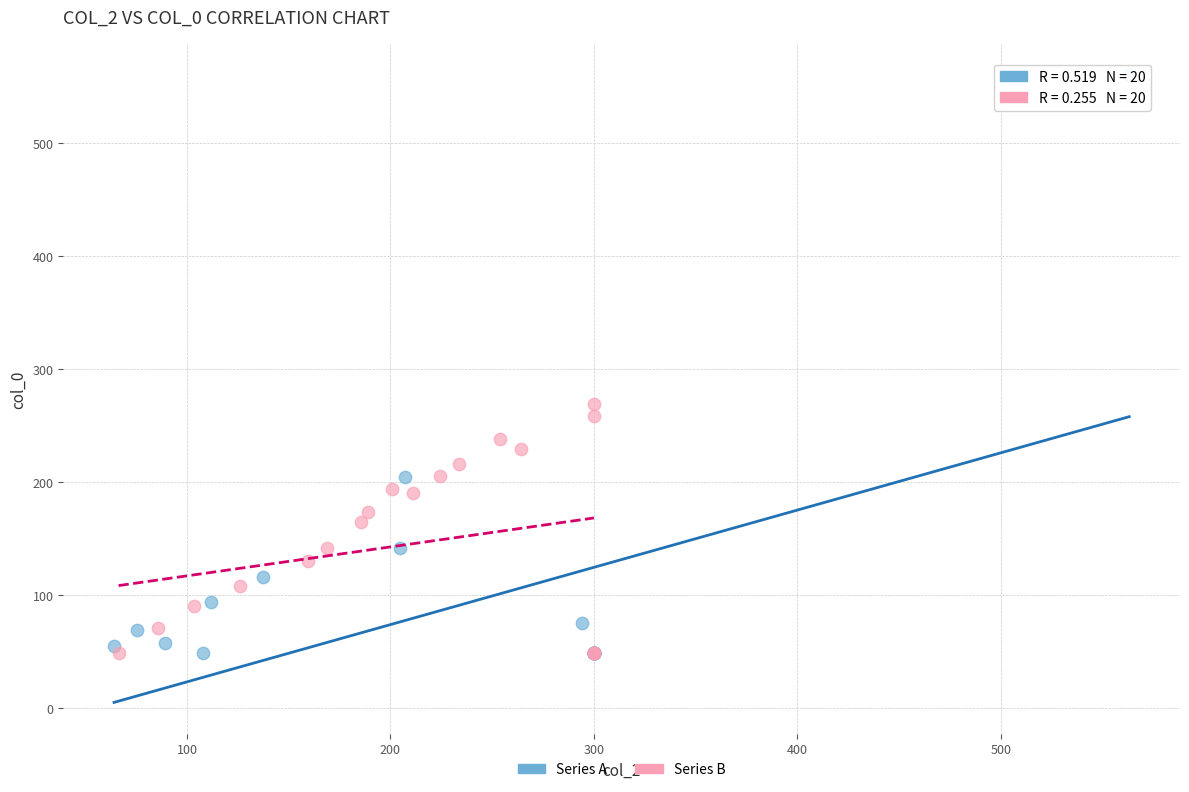

Which series has the widest spread of Y values?

Series A